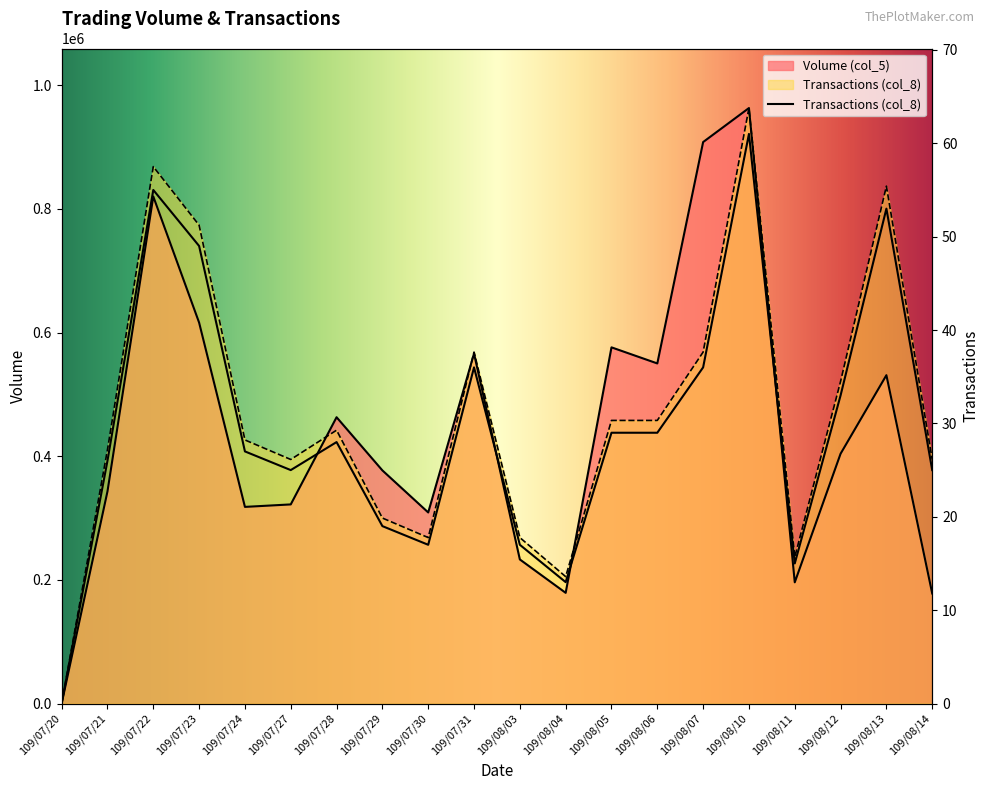

Reading left to right, extract all data points from this chart.

Volume (col_5): 109/07/20=0.0	109/07/21=343000.0	109/07/22=820000.0	109/07/23=616000.0	109/07/24=318000.0	109/07/27=322000.0	109/07/28=463000.0	109/07/29=377000.0	109/07/30=309000.0	109/07/31=566000.0	109/08/03=233000.0	109/08/04=179000.0	109/08/05=576000.0	109/08/06=550000.0	109/08/07=908000.0	109/08/10=963000.0	109/08/11=196000.0	109/08/12=404000.0	109/08/13=531000.0	109/08/14=178000.0
Transactions (col_8): 109/07/20=0.0	109/07/21=410459.0	109/07/22=868278.7	109/07/23=773557.4	109/07/24=426245.9	109/07/27=394672.1	109/07/28=442032.8	109/07/29=299950.8	109/07/30=268377.0	109/07/31=568327.9	109/08/03=268377.0	109/08/04=205229.5	109/08/05=457819.7	109/08/06=457819.7	109/08/07=568327.9	109/08/10=963000.0	109/08/11=236803.3	109/08/12=520967.2	109/08/13=836704.9	109/08/14=394672.1